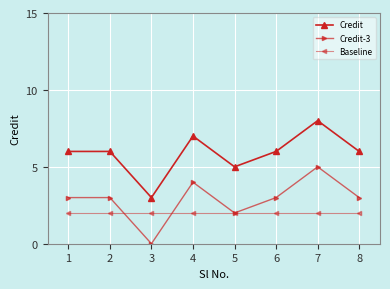

True or false: Credit has more than 0 points higher than both neighbors.

True